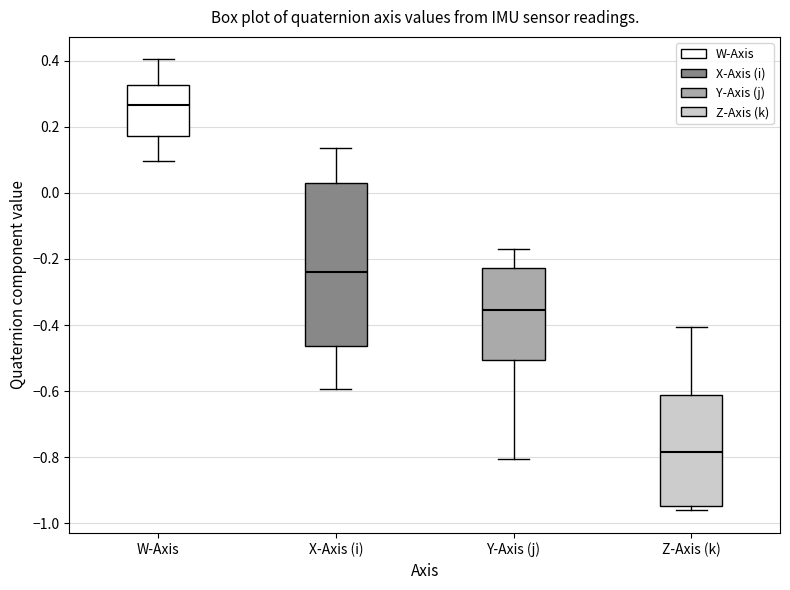

Reading left to right, read every box against the y-axis: the position of its median line, the range the box covers, and the ends of its whiskers. The values are not printed on the chart, so give them approximately, as read against the axis.

W-Axis: median 0.26, box 0.18 to 0.32, whiskers 0.10 to 0.40
X-Axis (i): median -0.24, box -0.46 to 0.02, whiskers -0.60 to 0.14
Y-Axis (j): median -0.36, box -0.50 to -0.22, whiskers -0.80 to -0.16
Z-Axis (k): median -0.78, box -0.94 to -0.62, whiskers -0.96 to -0.40